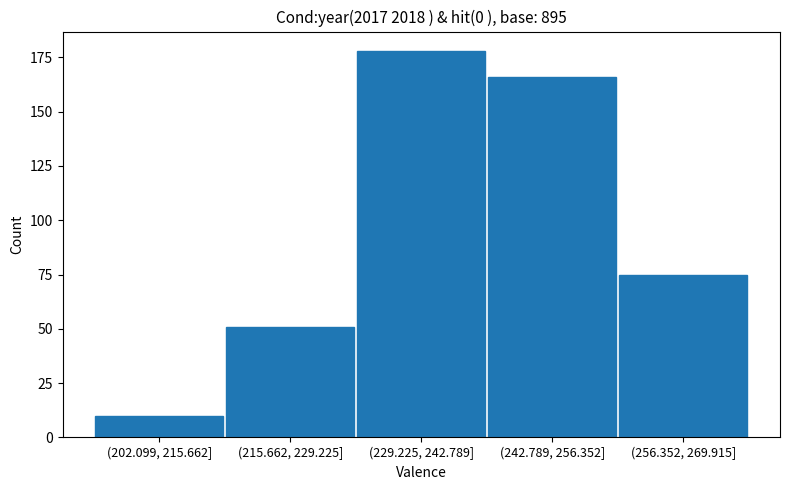

Reading right to left, transcribe all the data shown in this chart.

75	166	178	51	10